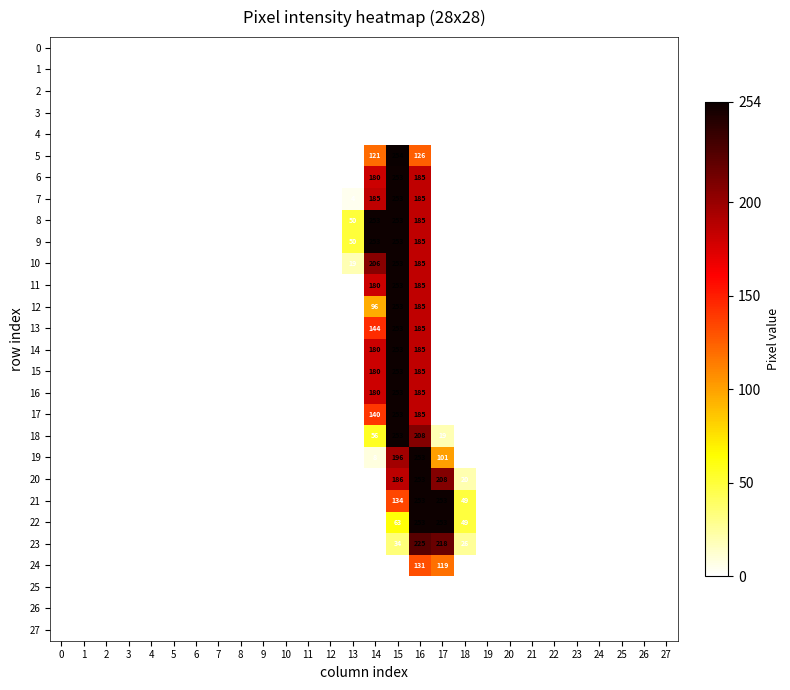

The 19 series shows 8 at 14. True or false?

True